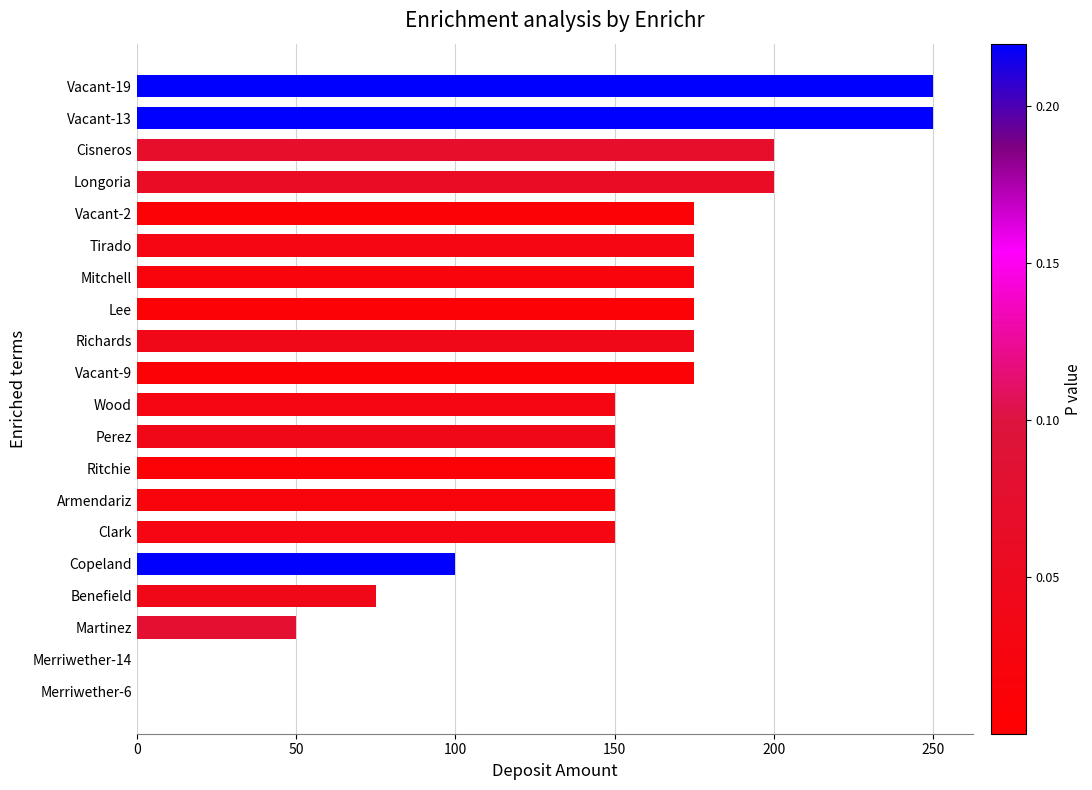

What is the maximum value shown in the chart?

250